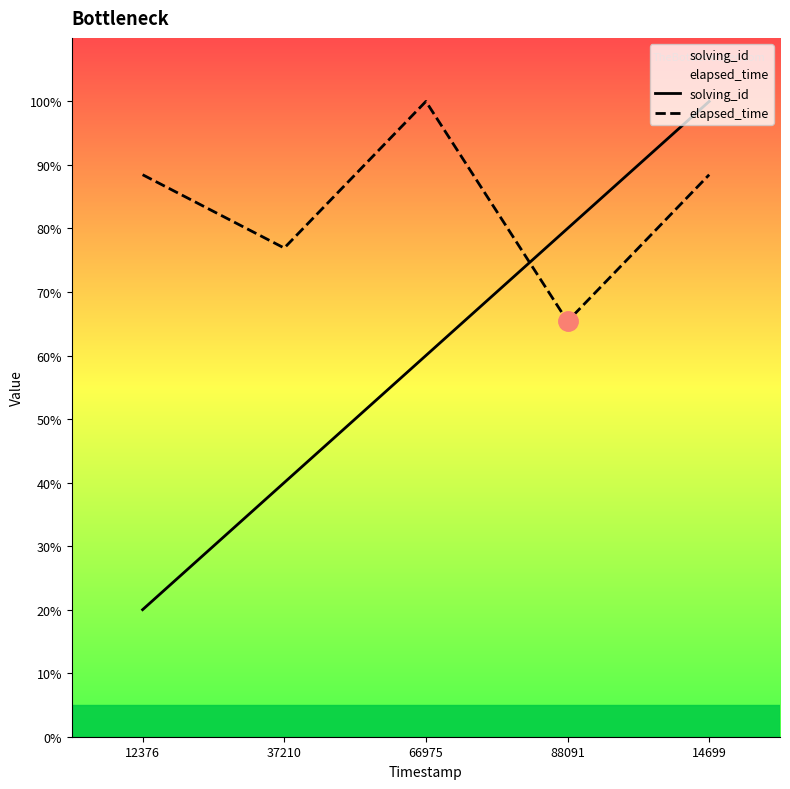

Reading left to right, transcribe all the data shown in this chart.

solving_id: 20.0	40.0	60.0	80.0	100.0
elapsed_time: 88.5	76.9	100.0	65.4	88.5